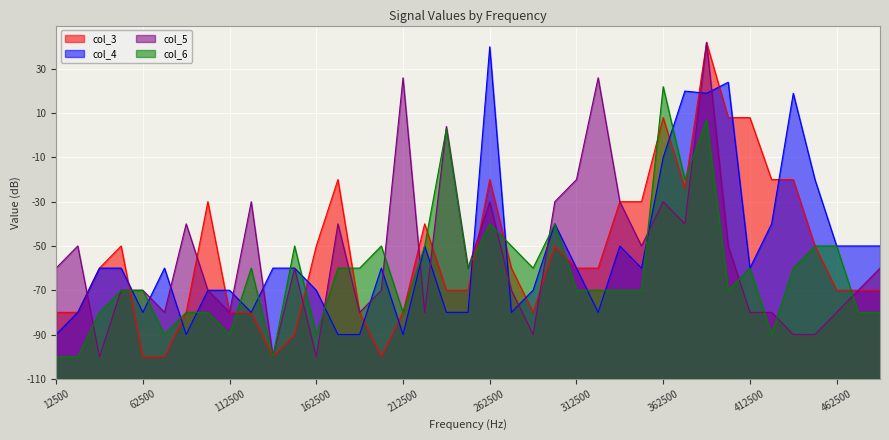

What is the difference between the highest and lowest values at 237500?

84